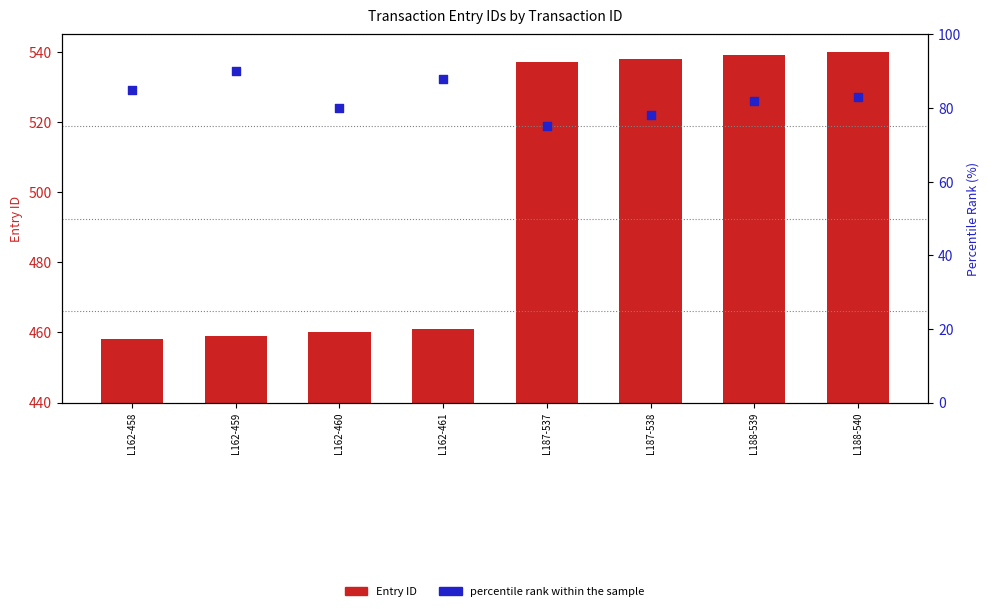

What are all the series names shown in the legend?

Entry ID, percentile rank within the sample